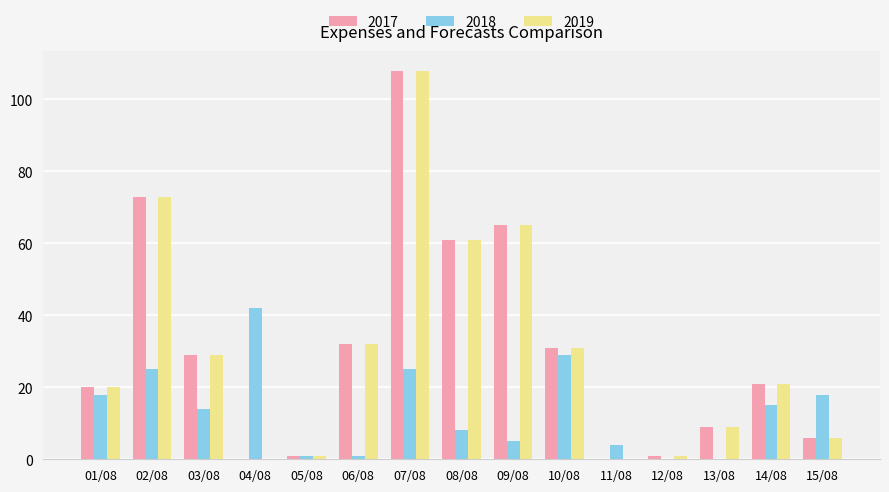

Which series changed the most between 04/08 and 11/08?

2018